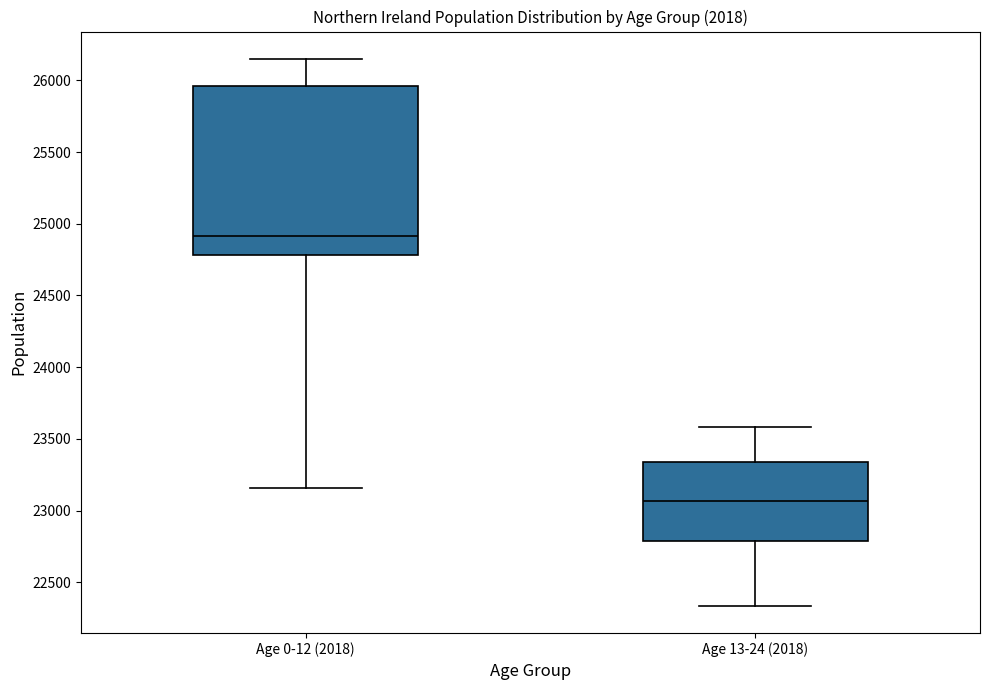

Reading left to right, transcribe this box plot: for each box, give where its median line is, the range the box spans, and where its two whiskers end, as read against the y-axis. The values are not printed on the chart, so give them approximately, as read against the axis.

Age 0-12 (2018): median 24900, box 24800 to 25950, whiskers 23150 to 26150
Age 13-24 (2018): median 23050, box 22800 to 23350, whiskers 22350 to 23600